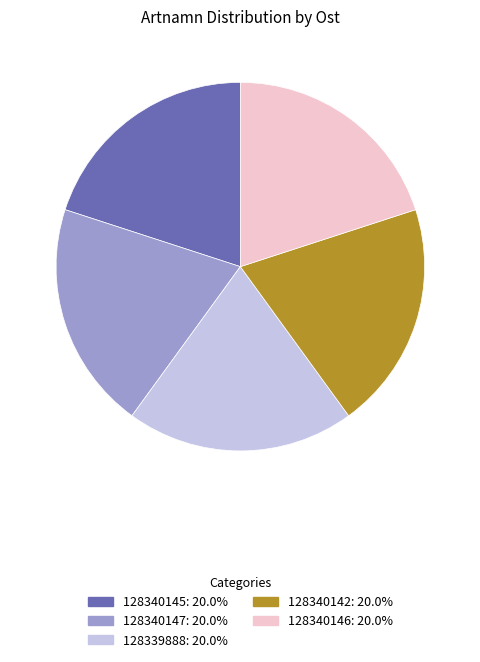

Does any single category account for the majority?

No